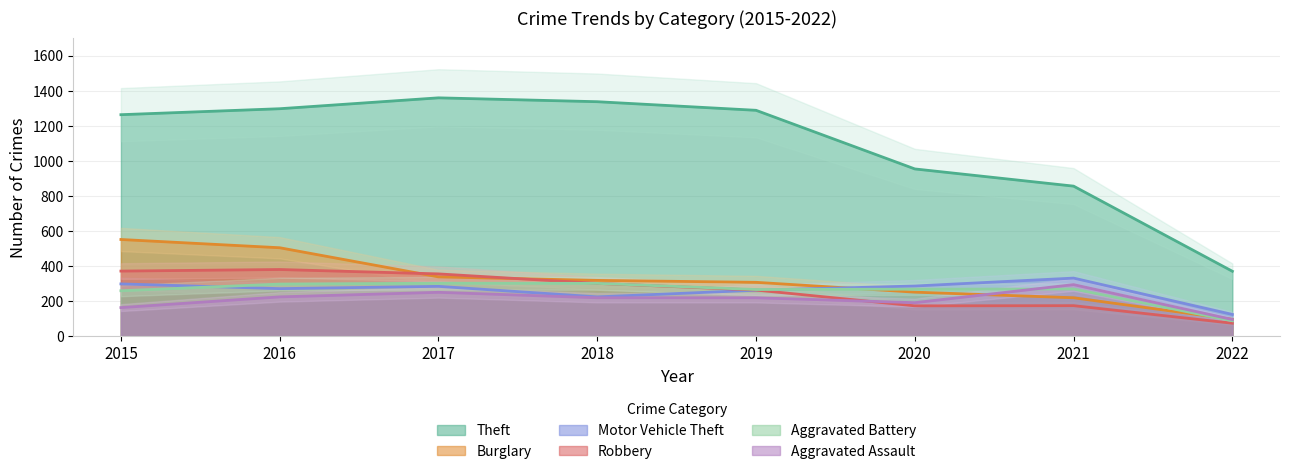

Reading right to left, extract all data points from this chart.

Theft: 2022=371	2021=856	2020=954	2019=1288	2018=1337	2017=1359	2016=1297	2015=1263
Burglary: 2022=97	2021=220	2020=252	2019=308	2018=319	2017=339	2016=505	2015=552
Motor Vehicle Theft: 2022=125	2021=332	2020=287	2019=263	2018=225	2017=285	2016=272	2015=299
Robbery: 2022=75	2021=175	2020=174	2019=264	2018=302	2017=356	2016=381	2015=372
Aggravated Battery: 2022=89	2021=270	2020=269	2019=267	2018=302	2017=303	2016=298	2015=260
Aggravated Assault: 2022=96	2021=295	2020=192	2019=220	2018=220	2017=251	2016=225	2015=164